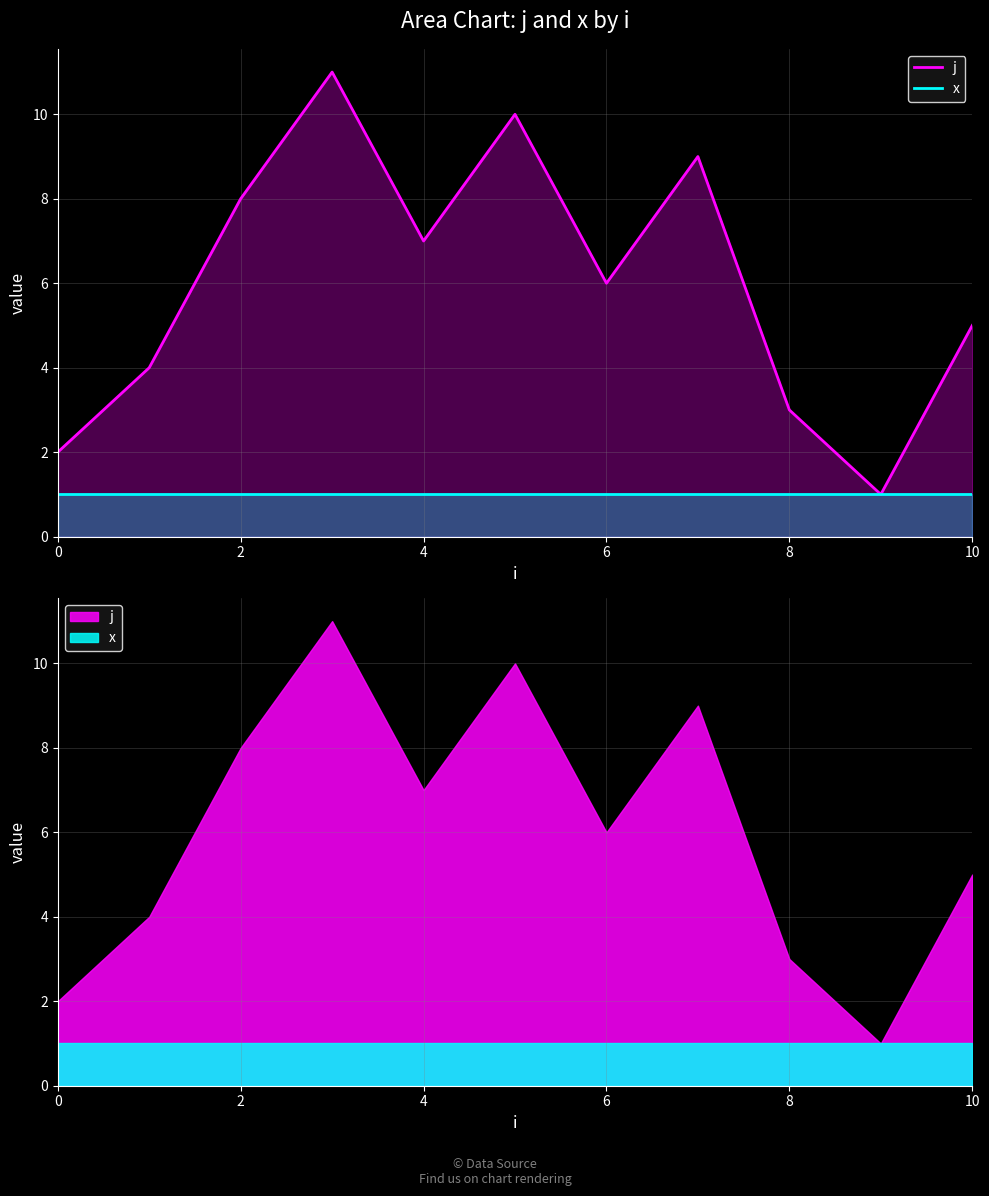

What is the difference between the second highest and minimum values in the j series?

9